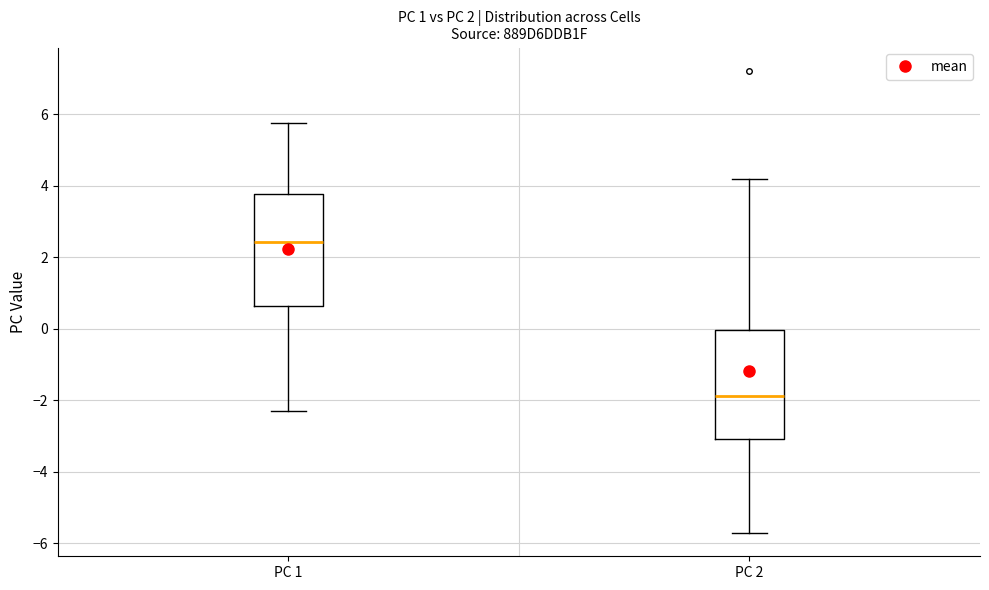

Which box has the highest median line?

PC 1